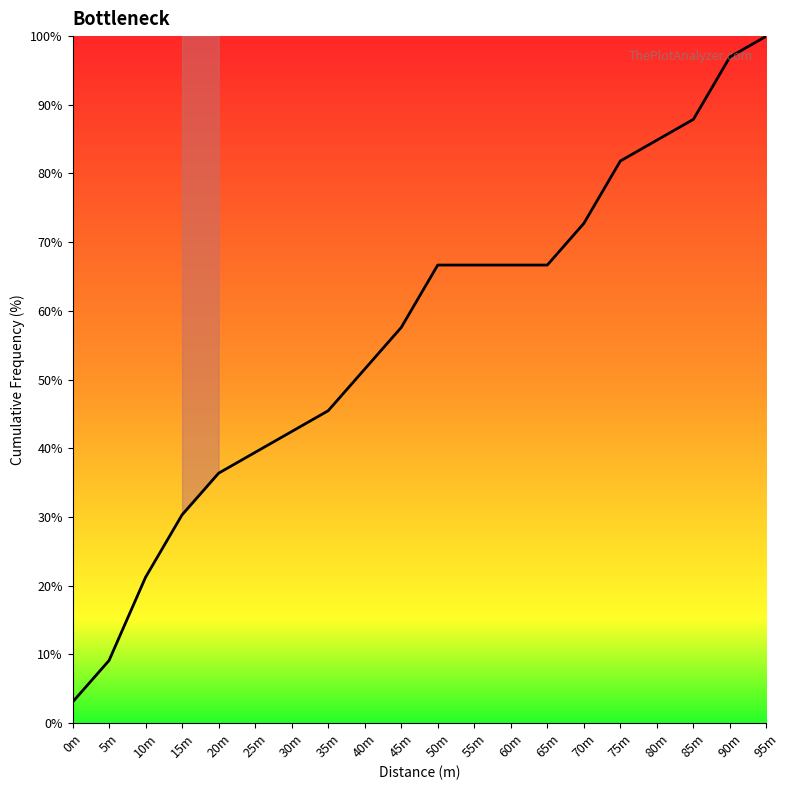

What is the change in value from 75m to 90m?

+15.2